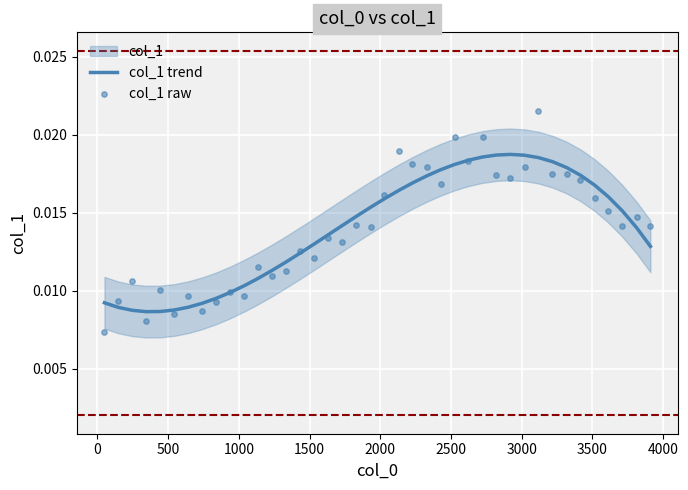

Which series reaches the minimum Y coordinate?

col_1 raw